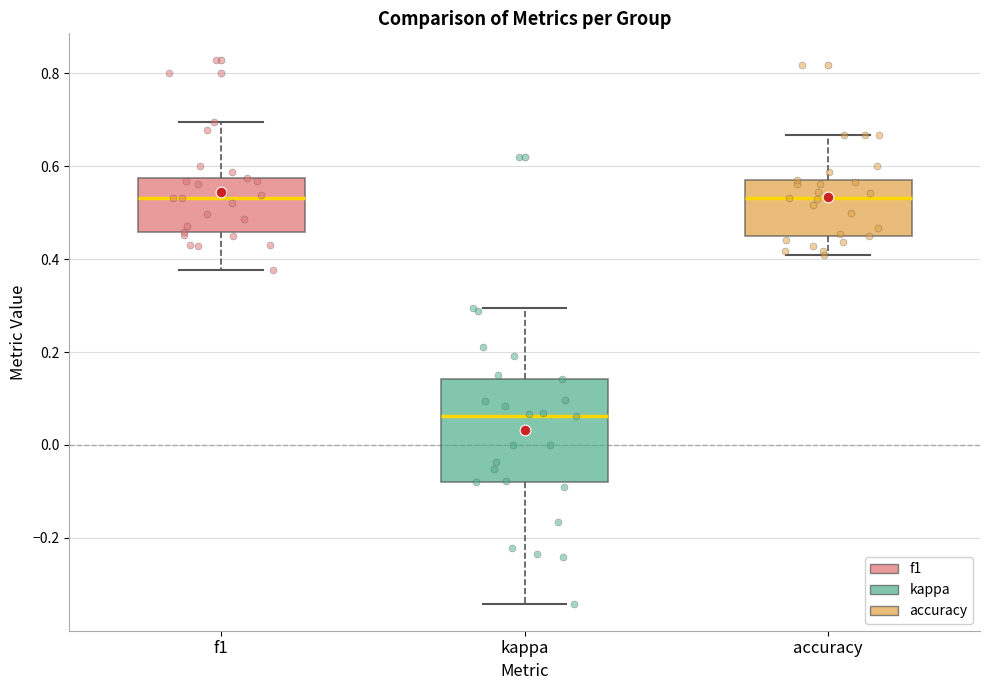

Comparing the boxes themselves (not the whiskers), which one is the tallest?

kappa